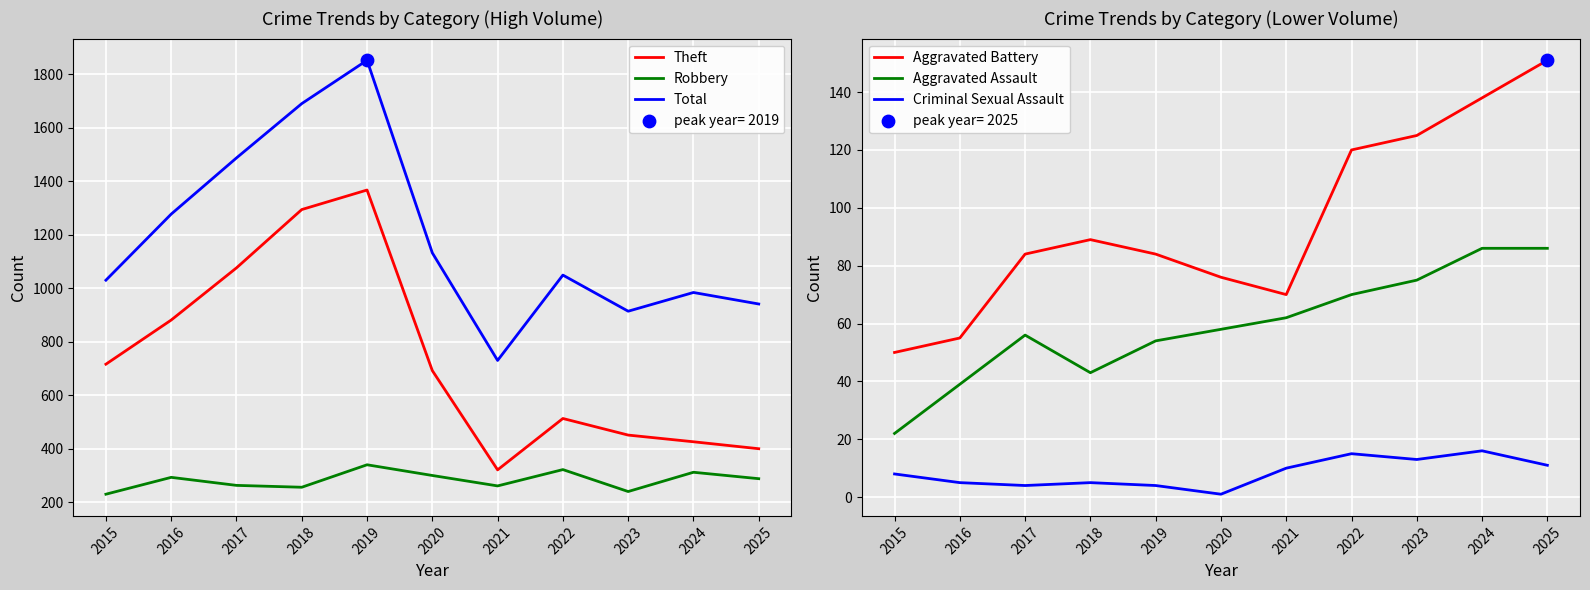

At which category is the sum across all series the highest?

2019